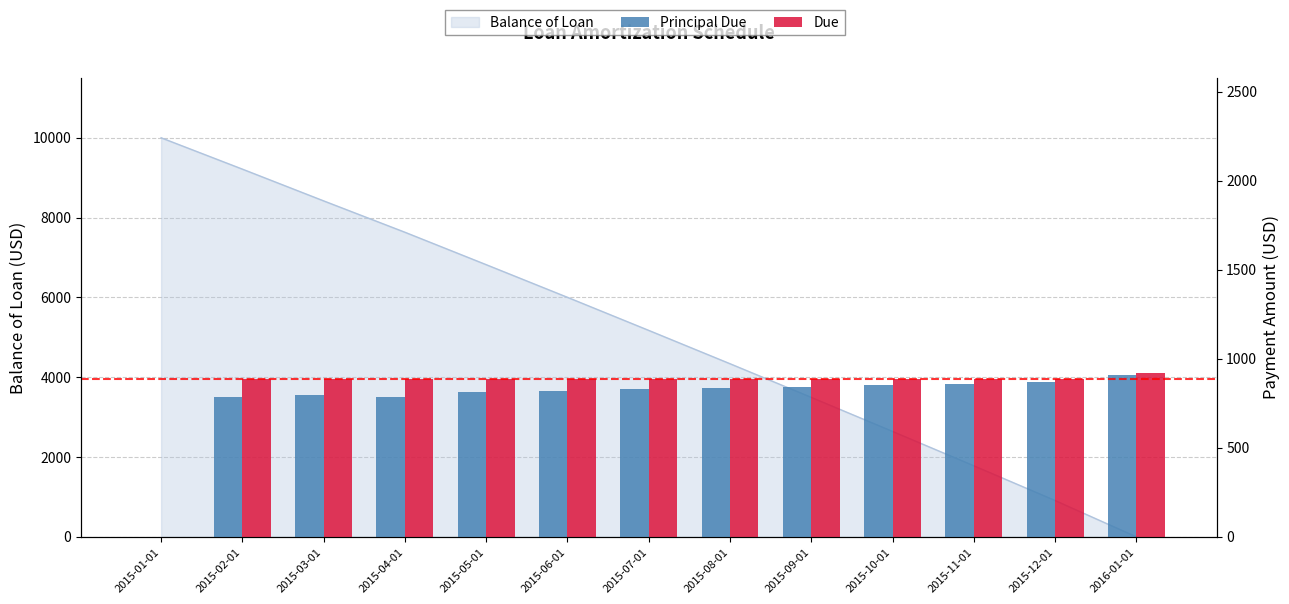

At which label does Due reach its minimum?

2015-01-01